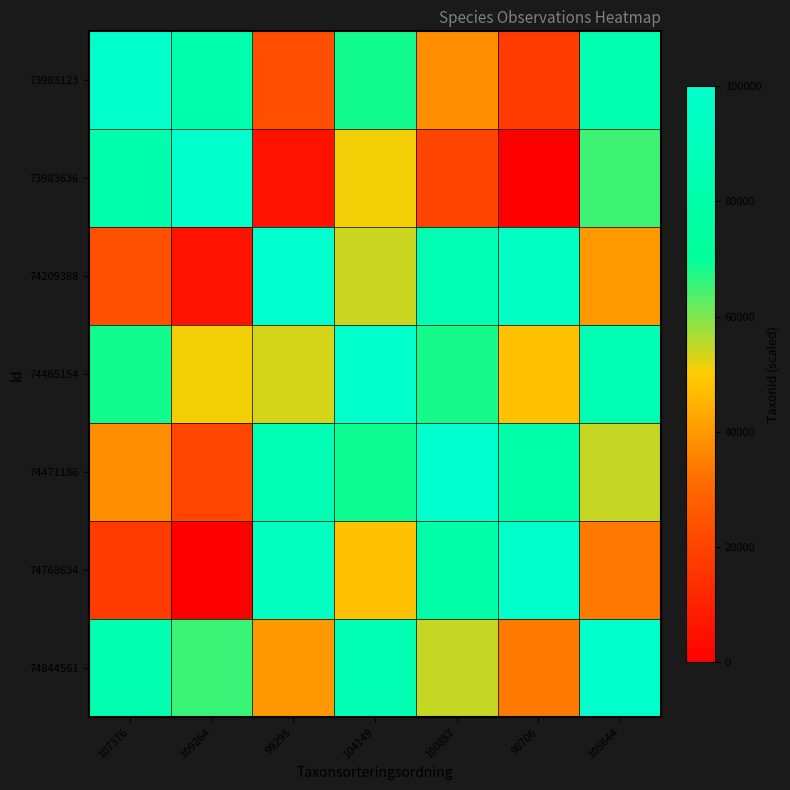

What is the total value across all series at 104149?

474631.2